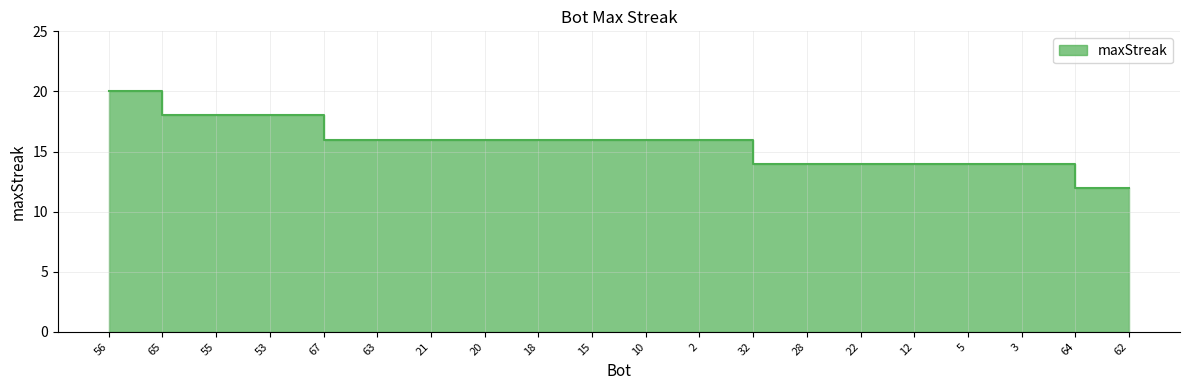

Reading left to right, extract all data points from this chart.

56=20	65=18	55=18	53=18	67=16	63=16	21=16	20=16	18=16	15=16	10=16	2=16	32=14	28=14	22=14	12=14	5=14	3=14	64=12	62=12